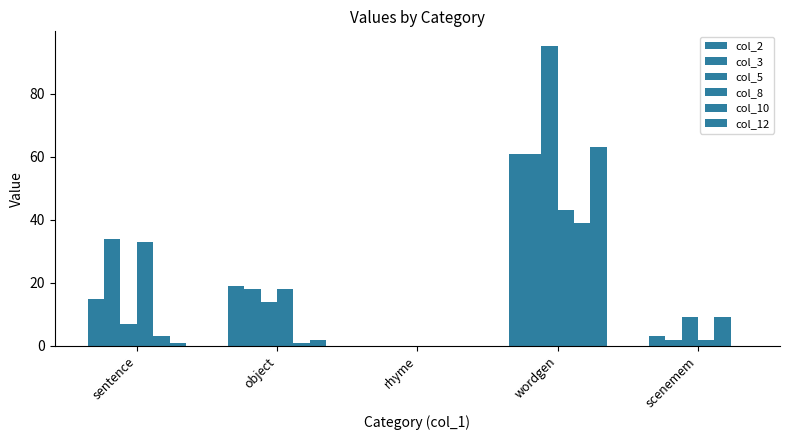

Are the bars grouped side by side (vs. stacked)?

Yes